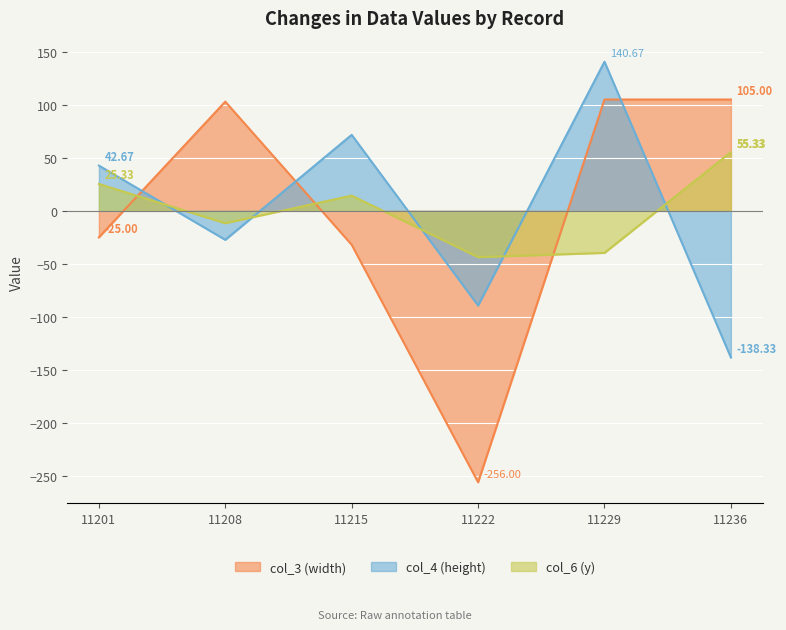

True or false: col_6 (y) has a value of -39.7 at 11229.

True